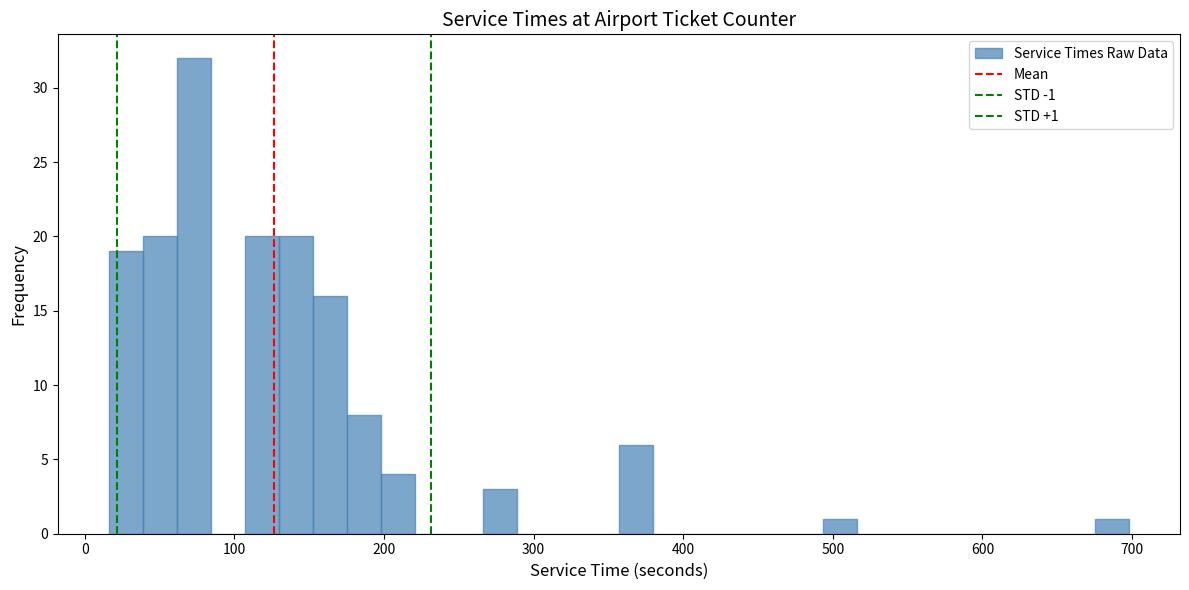

Around what value on the x-axis is the tallest bar? Give the approximate position of its centre, as read against the axis.

70